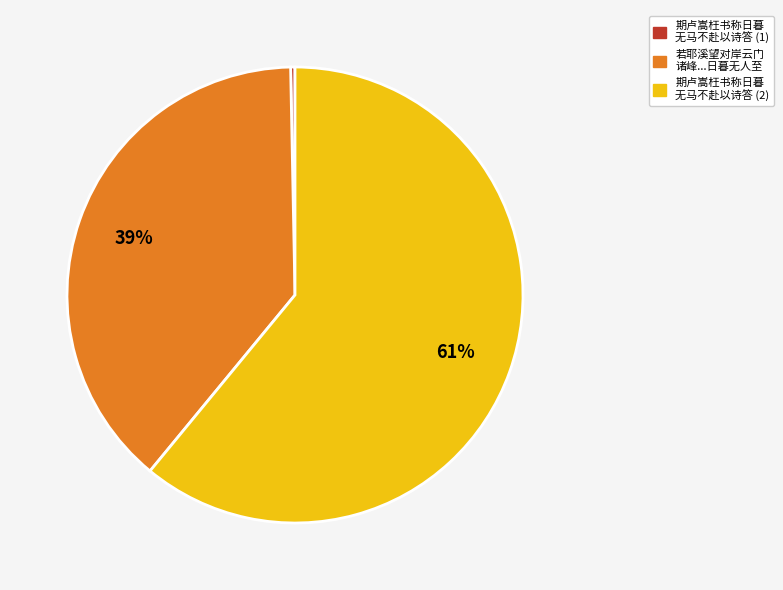

To the nearest percent, what percentage of the pie is 期卢嵩枉书称日暮 无马不赴以诗答 (2)?

61%